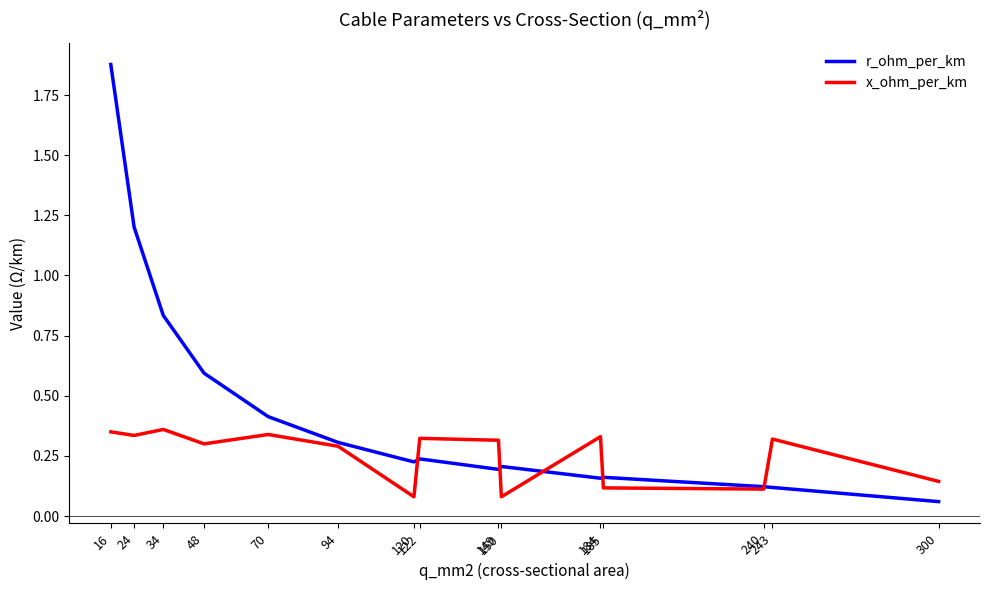

Which series changed the most between 24 and 300?

r_ohm_per_km